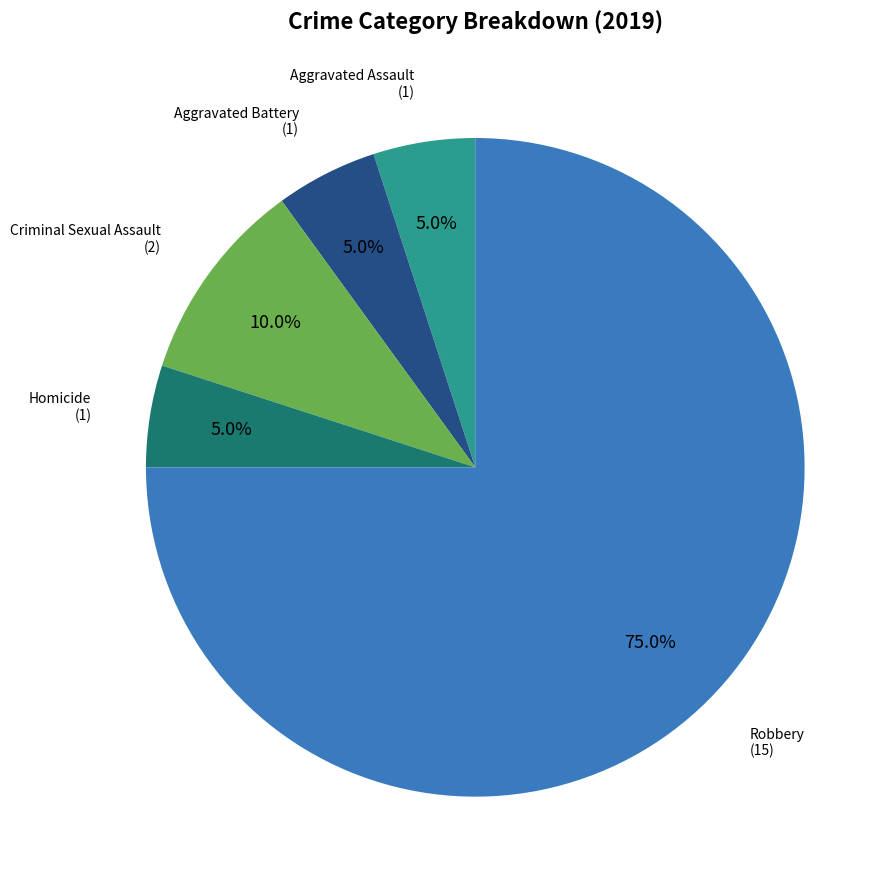

Does any single category account for the majority?

Yes